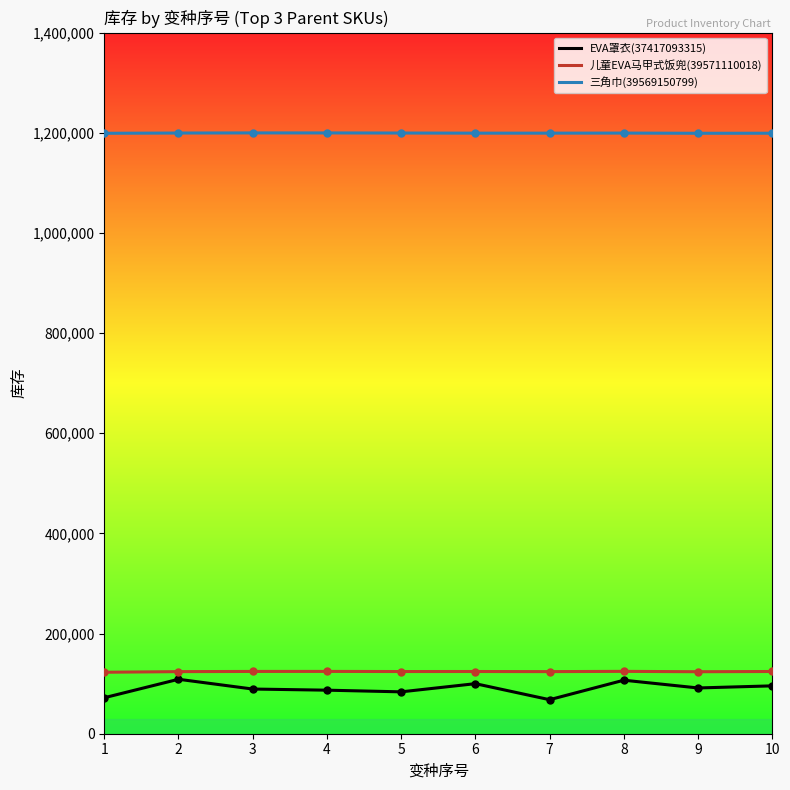

What is the difference between the second highest and second lowest values in the 儿童EVA马甲式饭兜(39571110018) series?

624